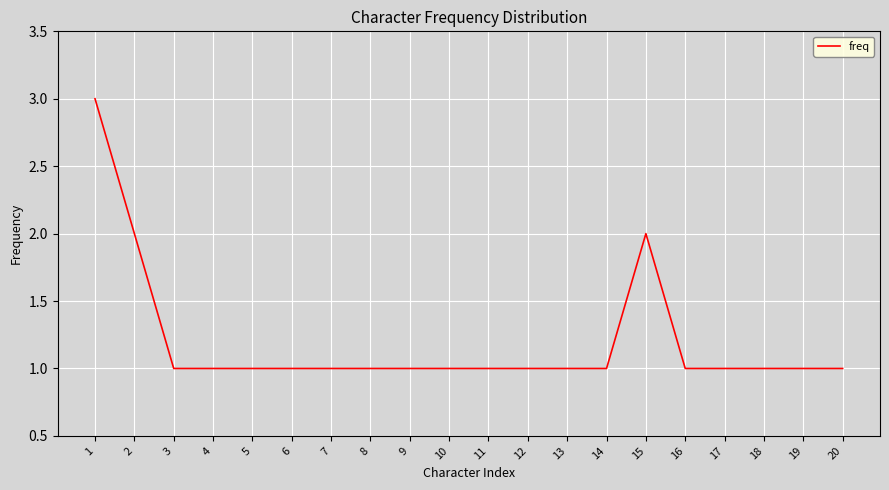

What is the difference between the maximum and minimum values?

2